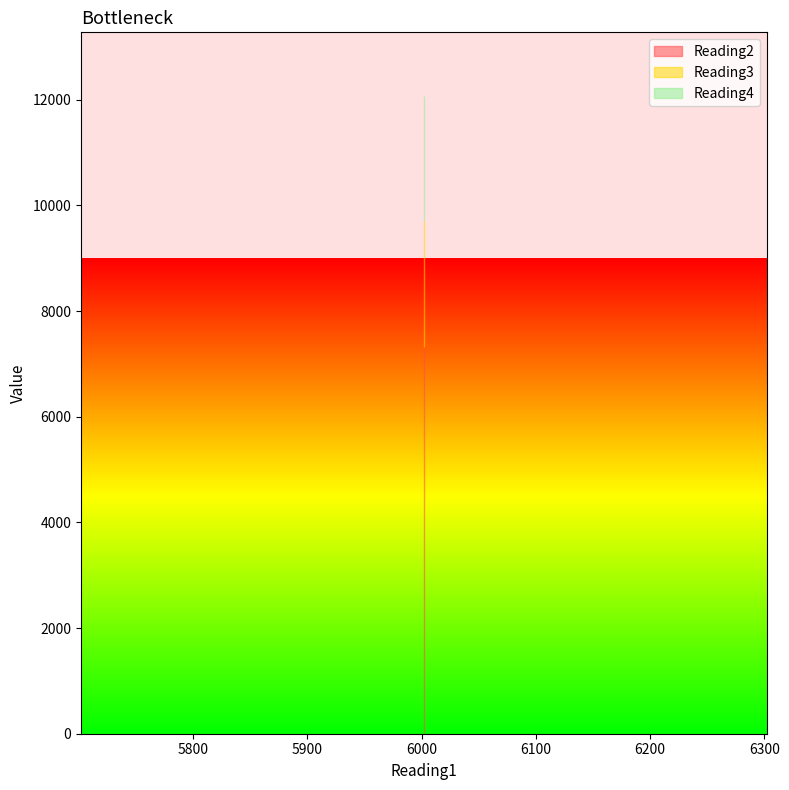

Read the Reading3 value at 6002.

2378